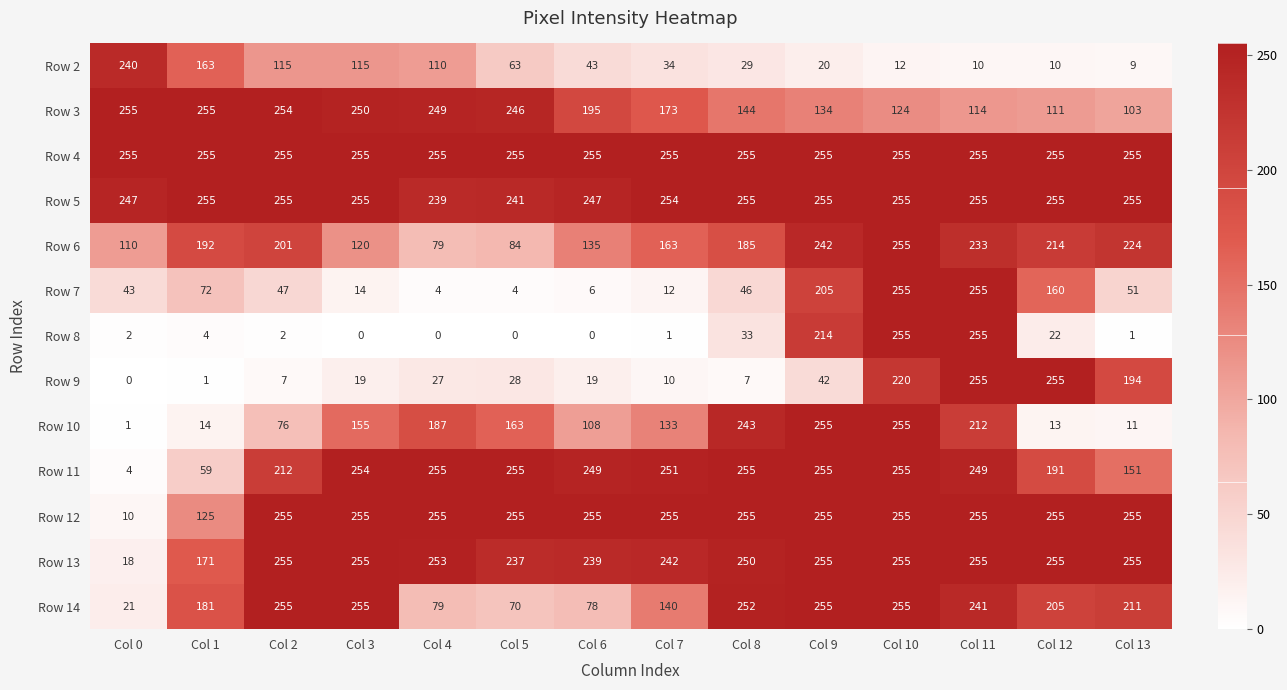

What is the maximum value shown in the chart?

255